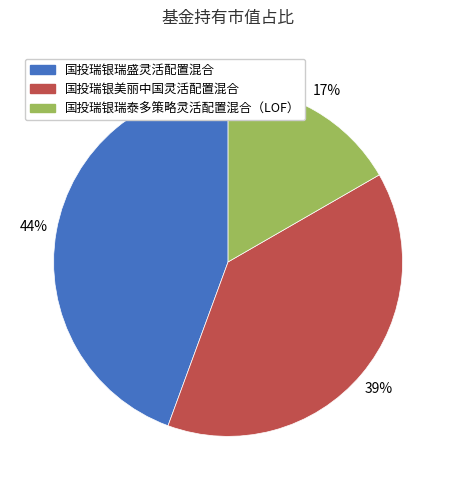

To the nearest percent, what is the combined percentage of 国投瑞银瑞盛灵活配置混合 and 国投瑞银瑞泰多策略灵活配置混合（LOF）?

61%